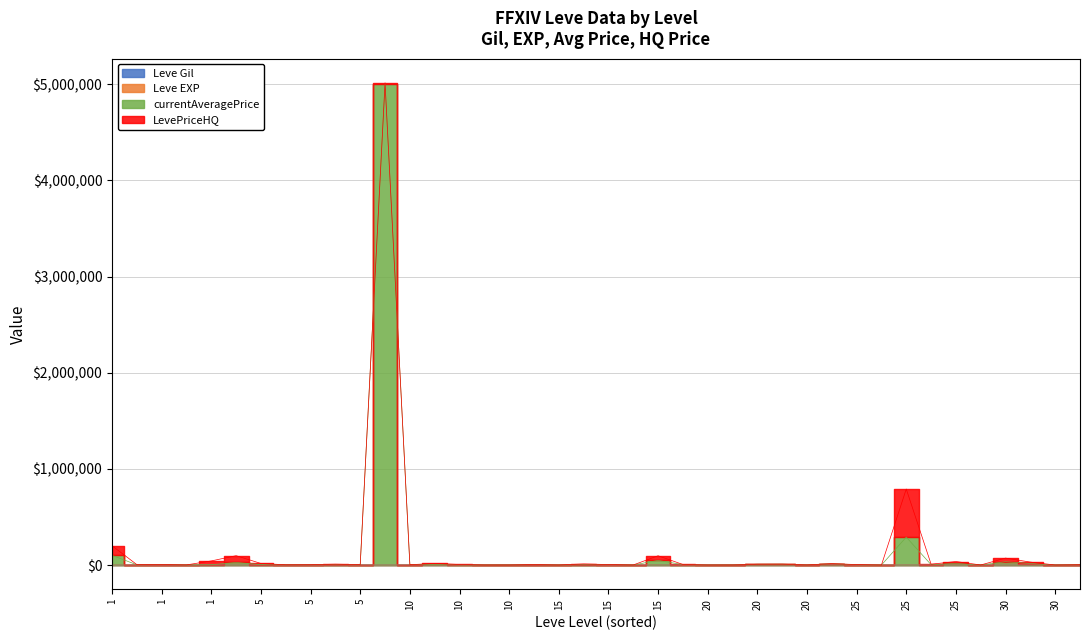

Between 5 and 10, which is larger?

10